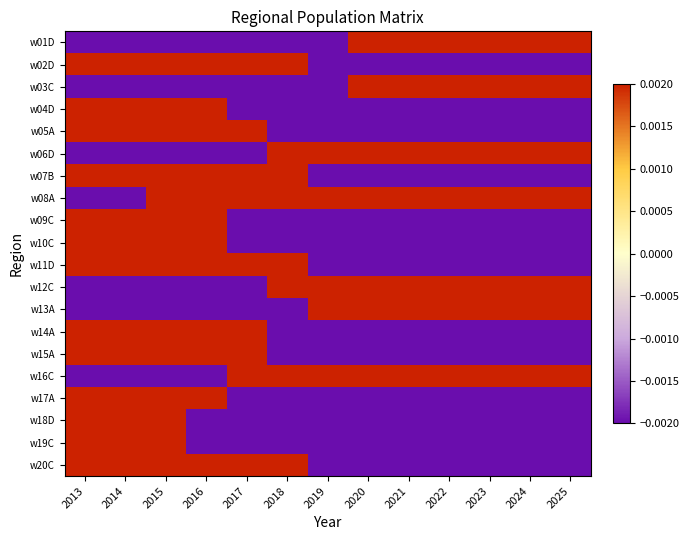

At which category does the chart reach its peak across all series?

2013